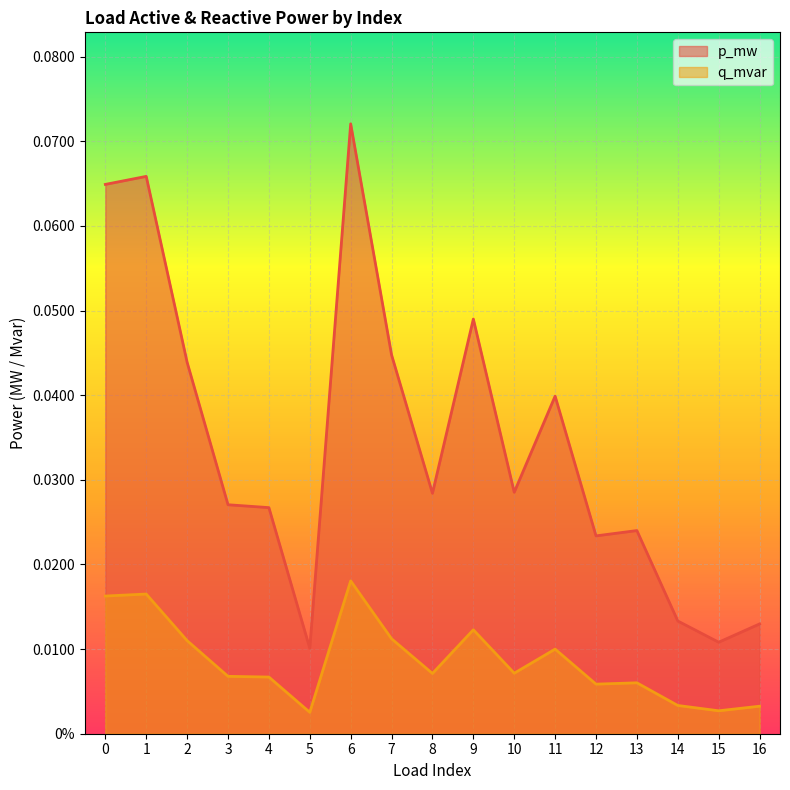

True or false: q_mvar and p_mw cross at least once.

False